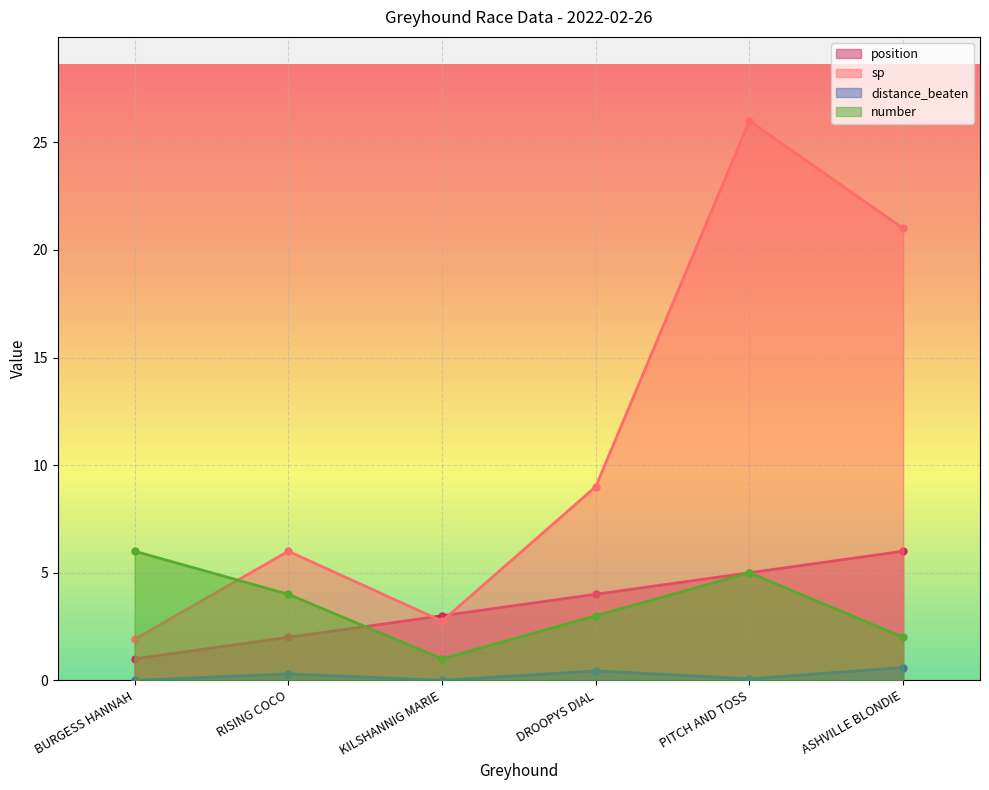

At which category is the sum across all series the highest?

PITCH AND TOSS